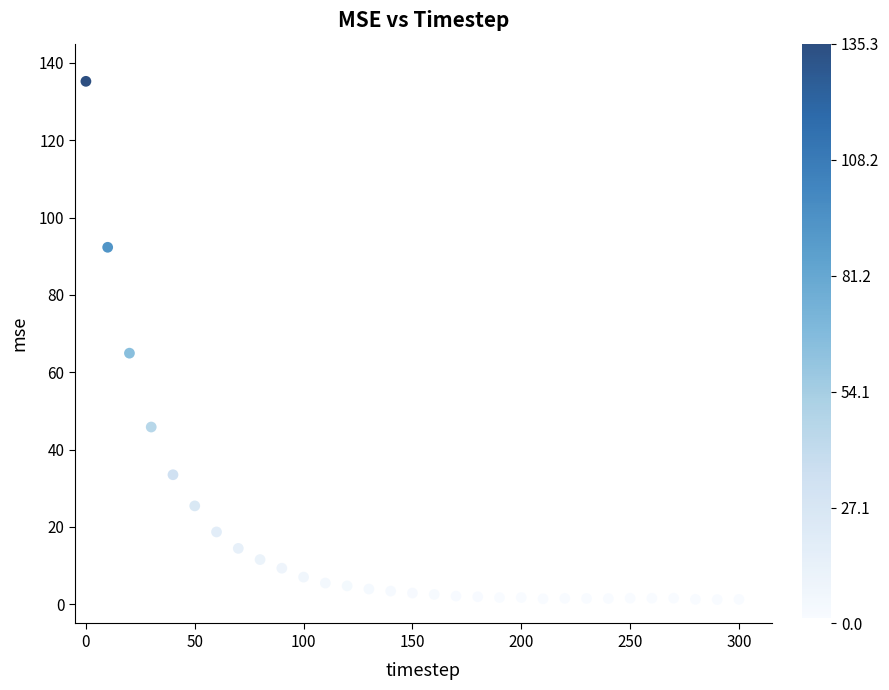

What is the range of X values (max minus min)?

300.0